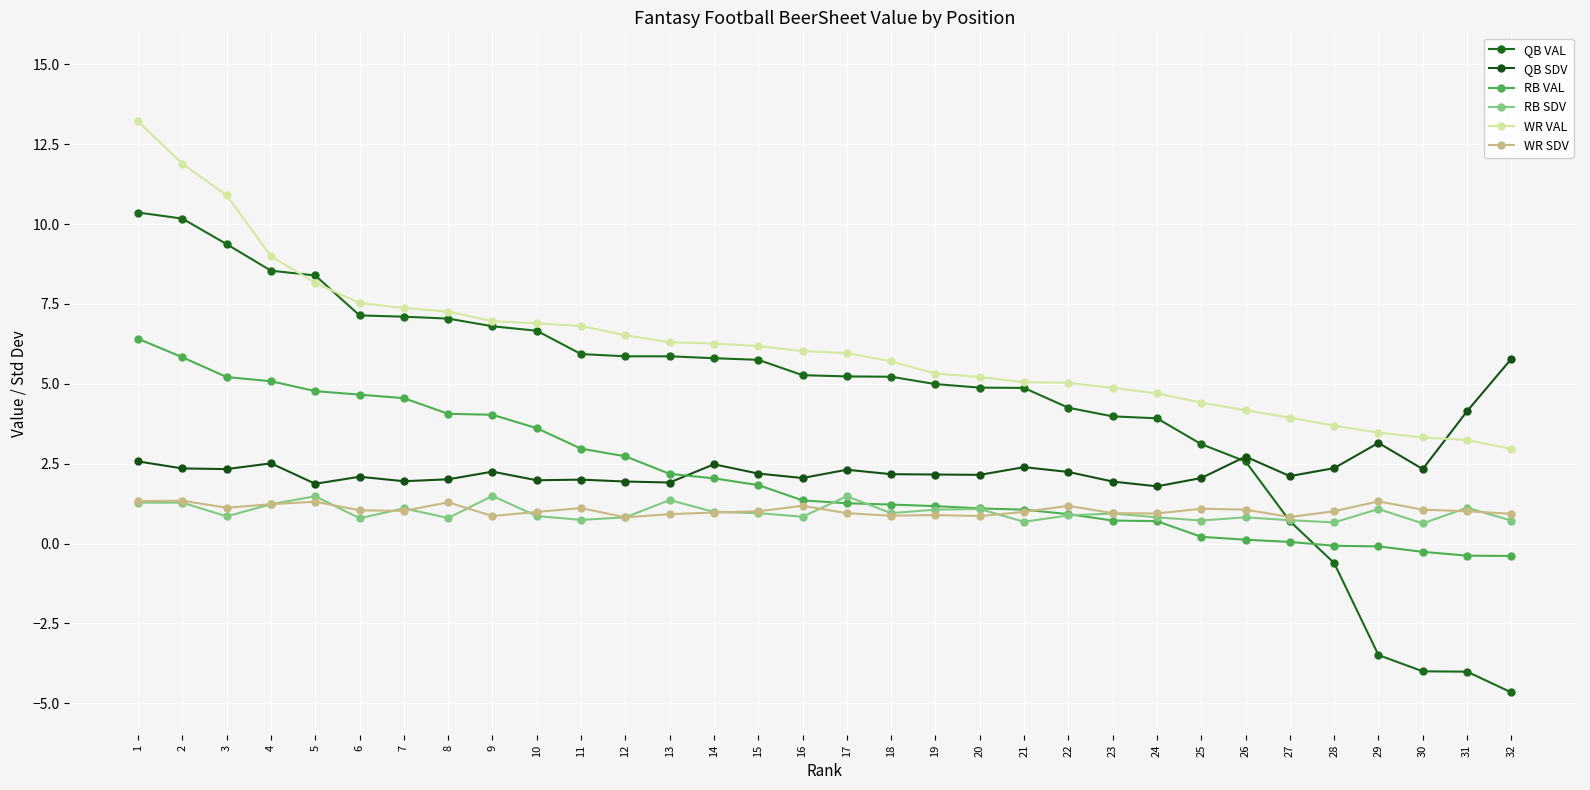

Count the number of data series in this chart.

6